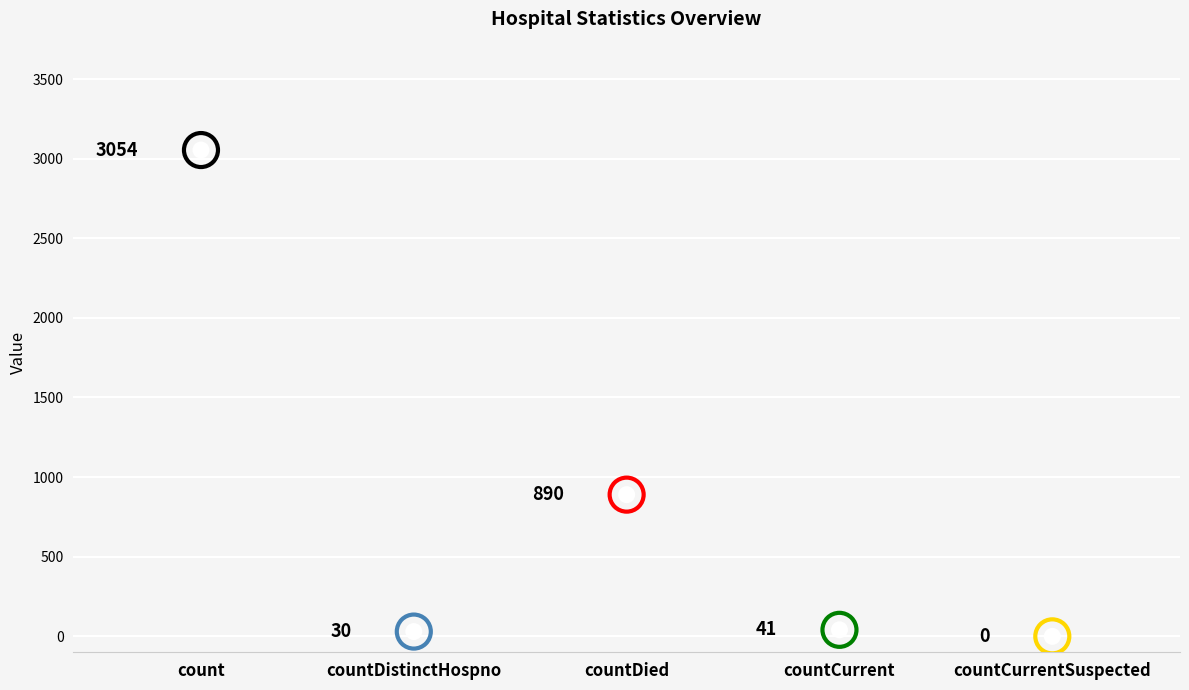

Between countCurrent and count, which is larger?

count